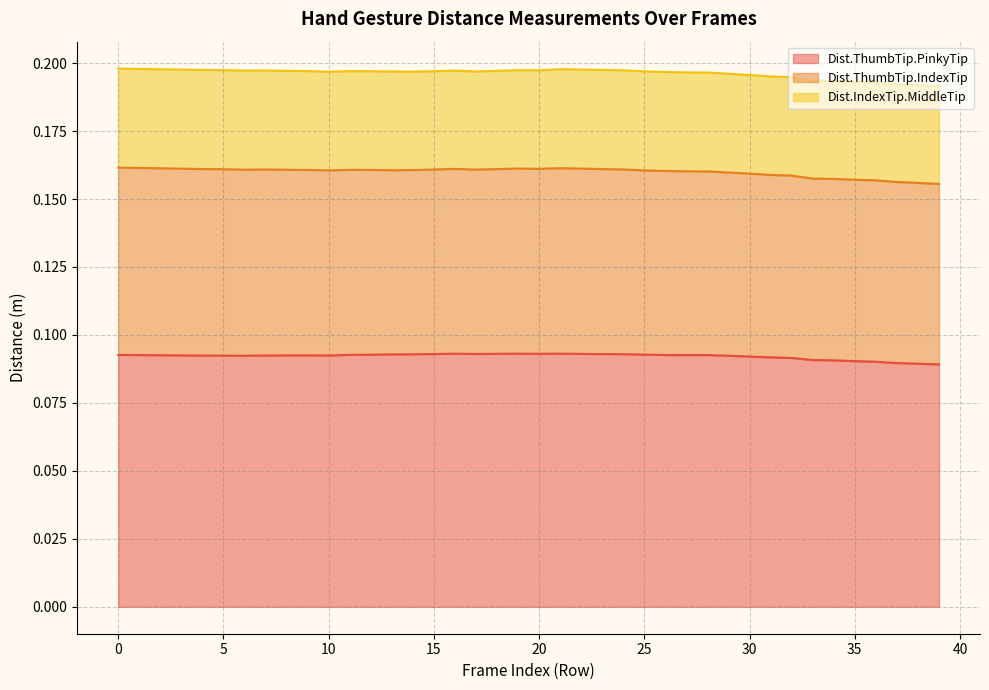

True or false: Dist.ThumbTip.IndexTip and Dist.IndexTip.MiddleTip cross at least once.

False